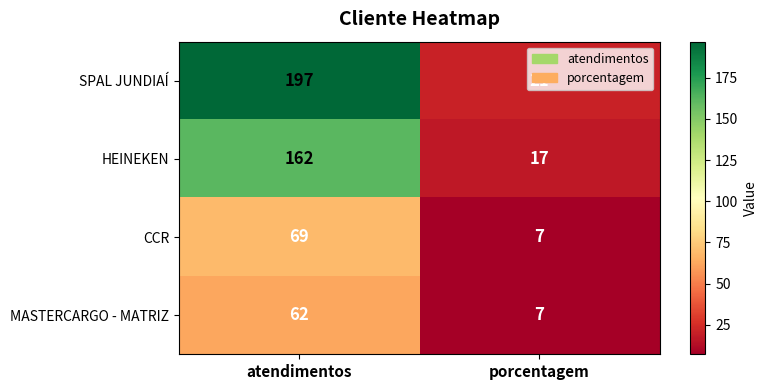

Which series has the largest total across all categories?

SPAL JUNDIAÍ